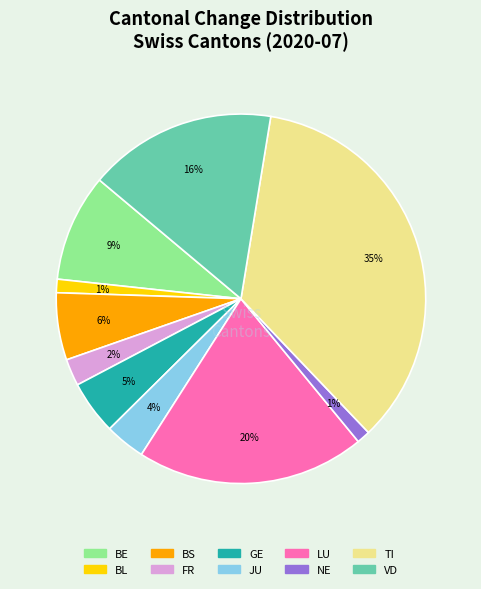

To the nearest percent, what is the average slice percentage?

10%